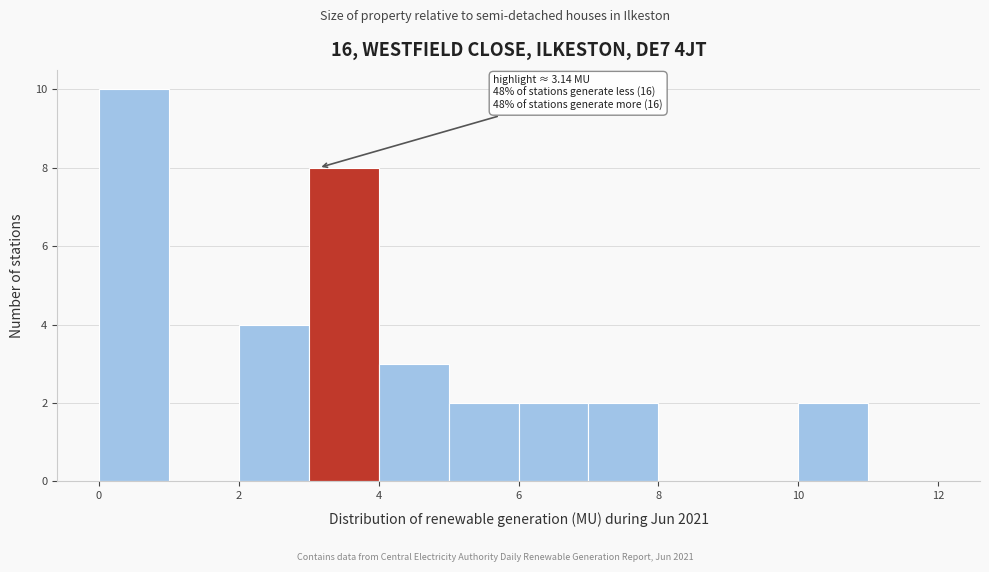

Which range on the x-axis has the tallest bar?

0 to 1